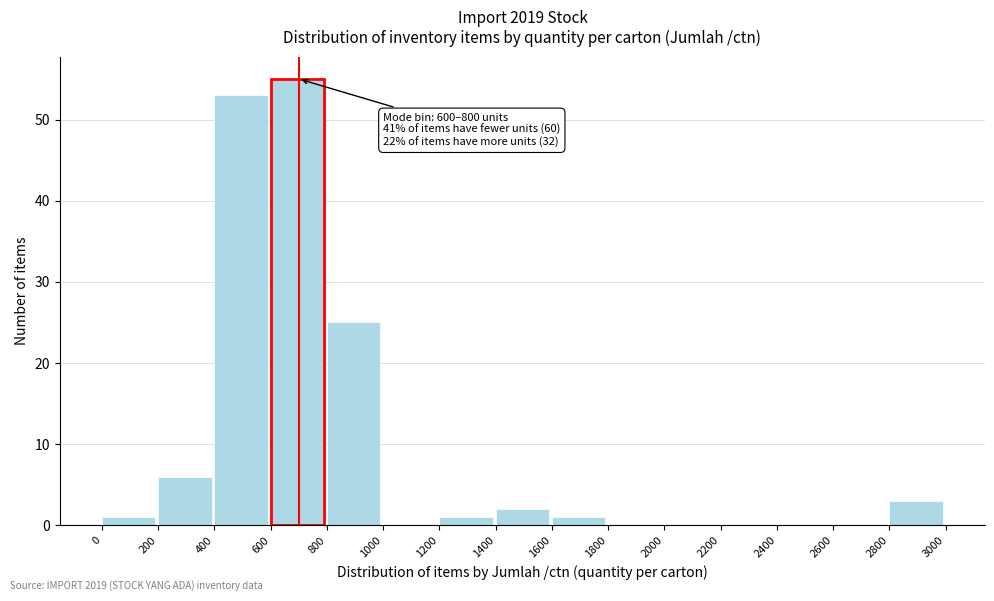

Which range on the x-axis has the tallest bar?

600 to 800